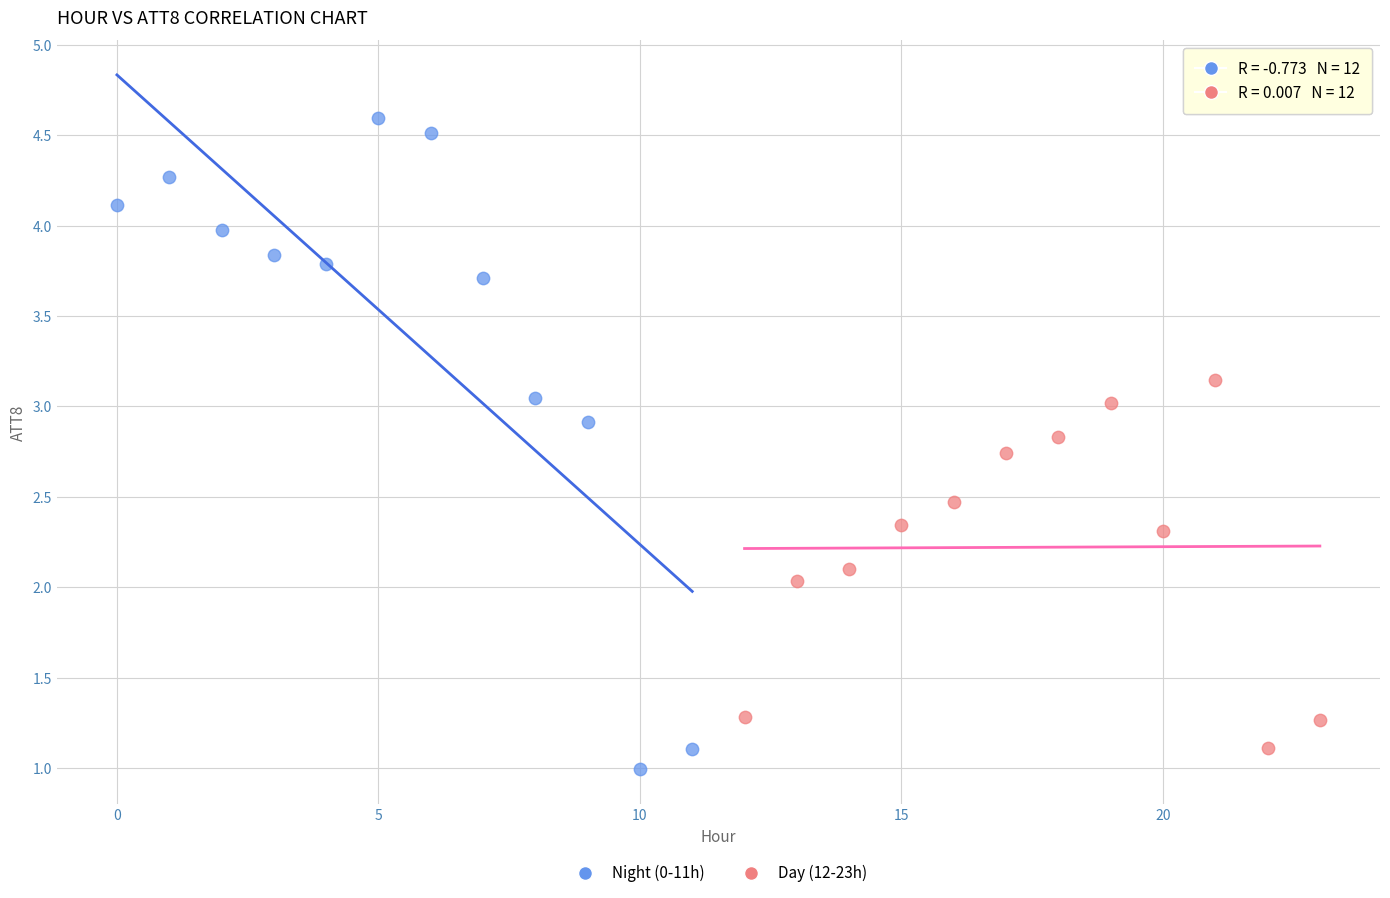

What are all the series names shown in the legend?

Night (0-11h), Day (12-23h)